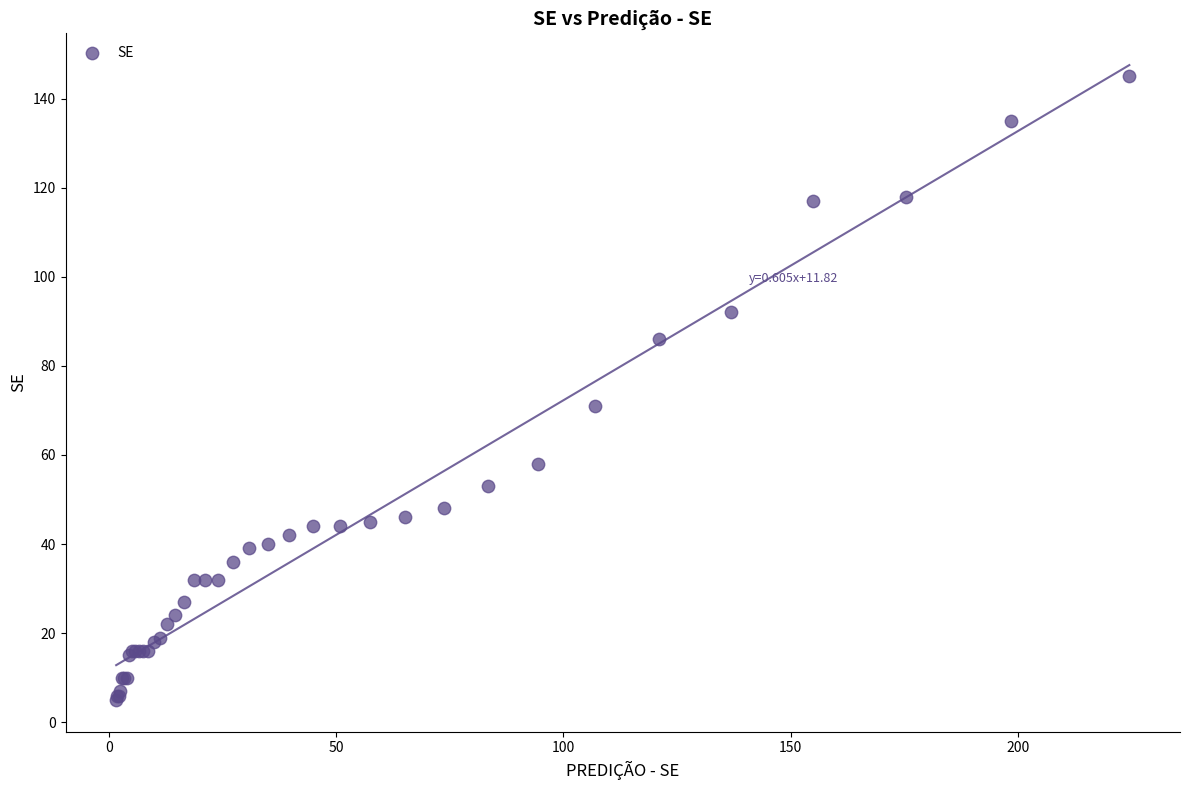

What Y value in the scatter plot is closest to 75?

71